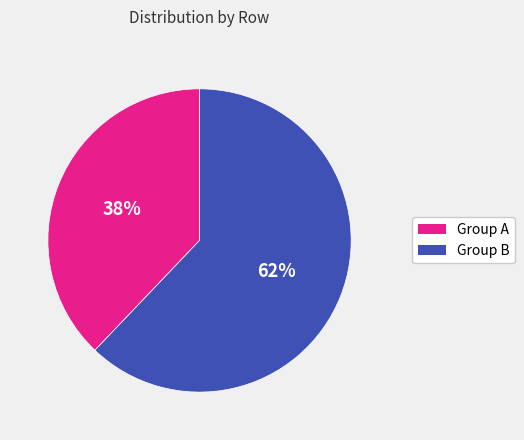

Is there a majority slice in this chart?

Yes